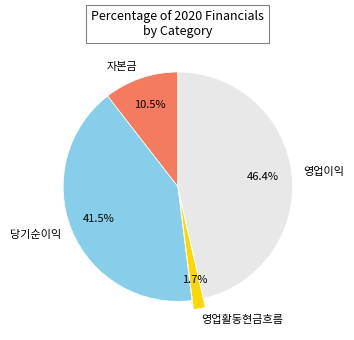

How many segments does this pie chart have?

4